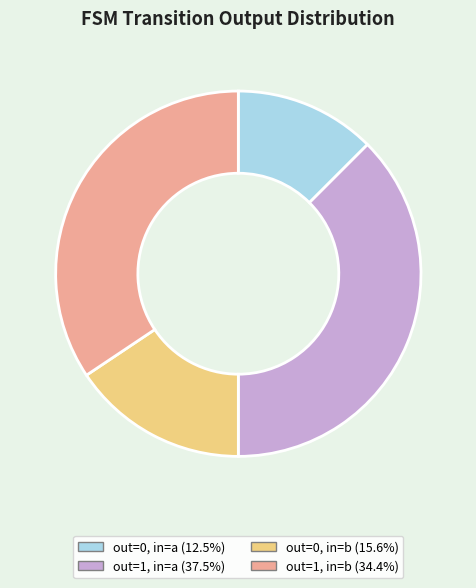

Count the number of slices in the pie.

4